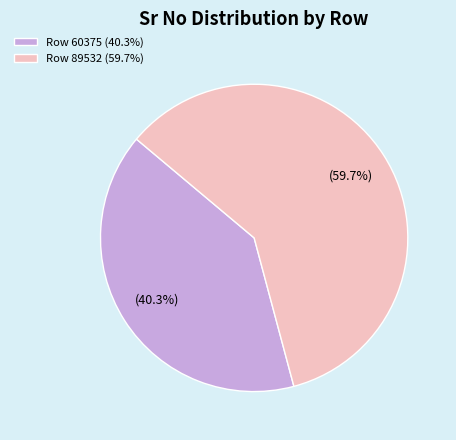

The Row 89532 slice represents 67% of the pie. True or false?

False